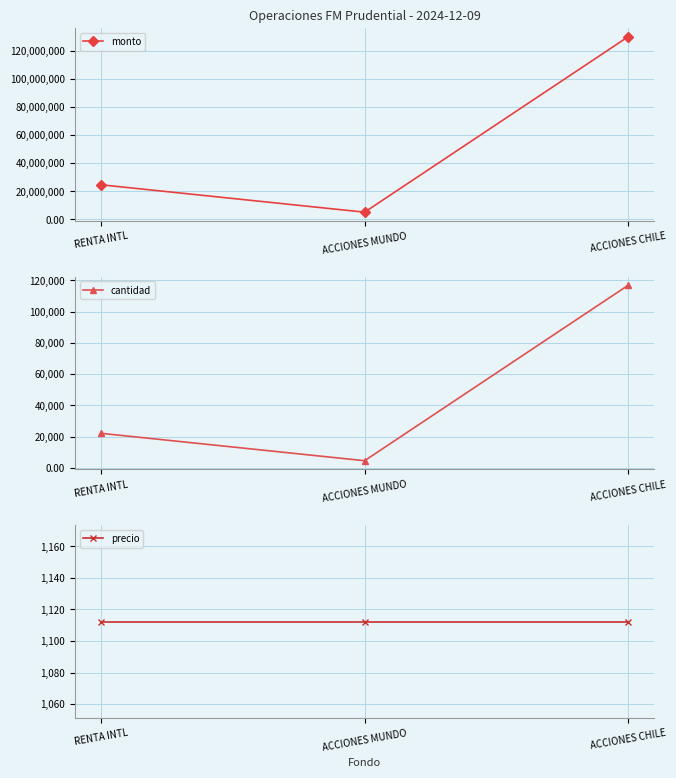

True or false: monto has a value of 8383916.7 at ACCIONES MUNDO.

False